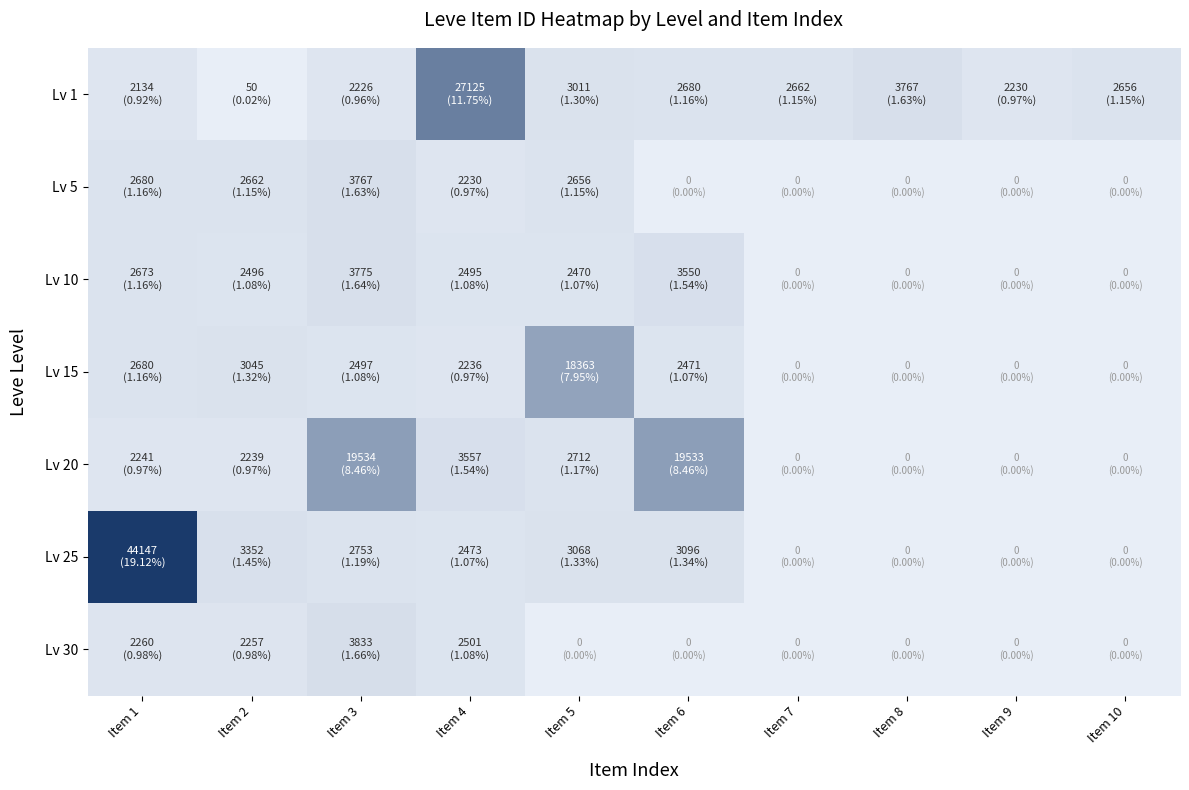

Reading left to right, transcribe all the data shown in this chart.

Lv 1: Item 1=2134	Item 2=50	Item 3=2226	Item 4=27125	Item 5=3011	Item 6=2680	Item 7=2662	Item 8=3767	Item 9=2230	Item 10=2656
Lv 5: Item 1=2680	Item 2=2662	Item 3=3767	Item 4=2230	Item 5=2656	Item 6=0	Item 7=0	Item 8=0	Item 9=0	Item 10=0
Lv 10: Item 1=2673	Item 2=2496	Item 3=3775	Item 4=2495	Item 5=2470	Item 6=3550	Item 7=0	Item 8=0	Item 9=0	Item 10=0
Lv 15: Item 1=2680	Item 2=3045	Item 3=2497	Item 4=2236	Item 5=18363	Item 6=2471	Item 7=0	Item 8=0	Item 9=0	Item 10=0
Lv 20: Item 1=2241	Item 2=2239	Item 3=19534	Item 4=3557	Item 5=2712	Item 6=19533	Item 7=0	Item 8=0	Item 9=0	Item 10=0
Lv 25: Item 1=44147	Item 2=3352	Item 3=2753	Item 4=2473	Item 5=3068	Item 6=3096	Item 7=0	Item 8=0	Item 9=0	Item 10=0
Lv 30: Item 1=2260	Item 2=2257	Item 3=3833	Item 4=2501	Item 5=0	Item 6=0	Item 7=0	Item 8=0	Item 9=0	Item 10=0